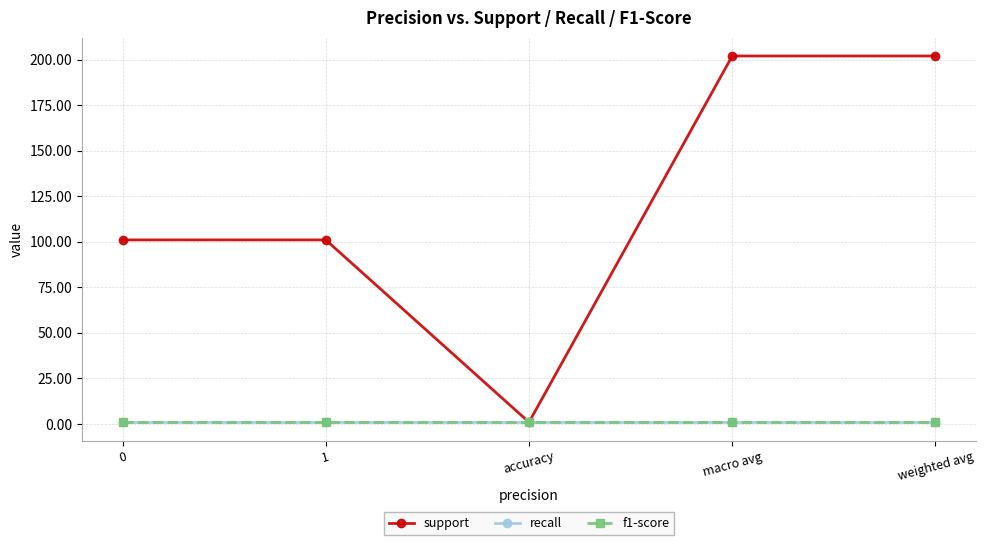

What is the label of the 2nd point from the right?

macro avg